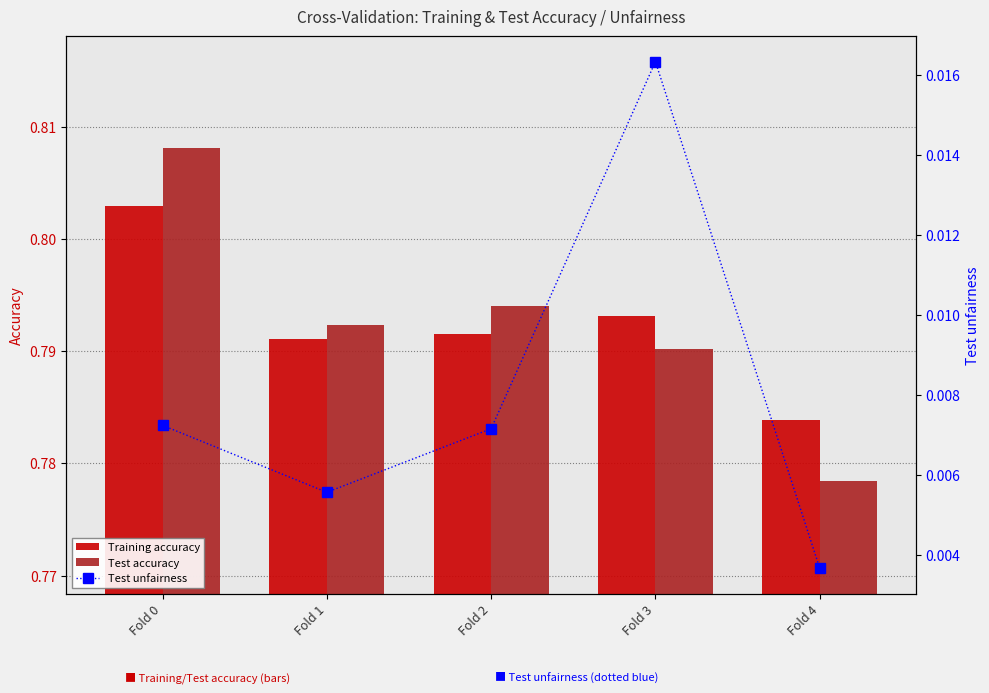

Reading left to right, transcribe all the data shown in this chart.

Training accuracy: Fold 0=0.8	Fold 1=0.8	Fold 2=0.8	Fold 3=0.8	Fold 4=0.8
Test accuracy: Fold 0=0.8	Fold 1=0.8	Fold 2=0.8	Fold 3=0.8	Fold 4=0.8
Test unfairness: Fold 0=0.0	Fold 1=0.0	Fold 2=0.0	Fold 3=0.0	Fold 4=0.0